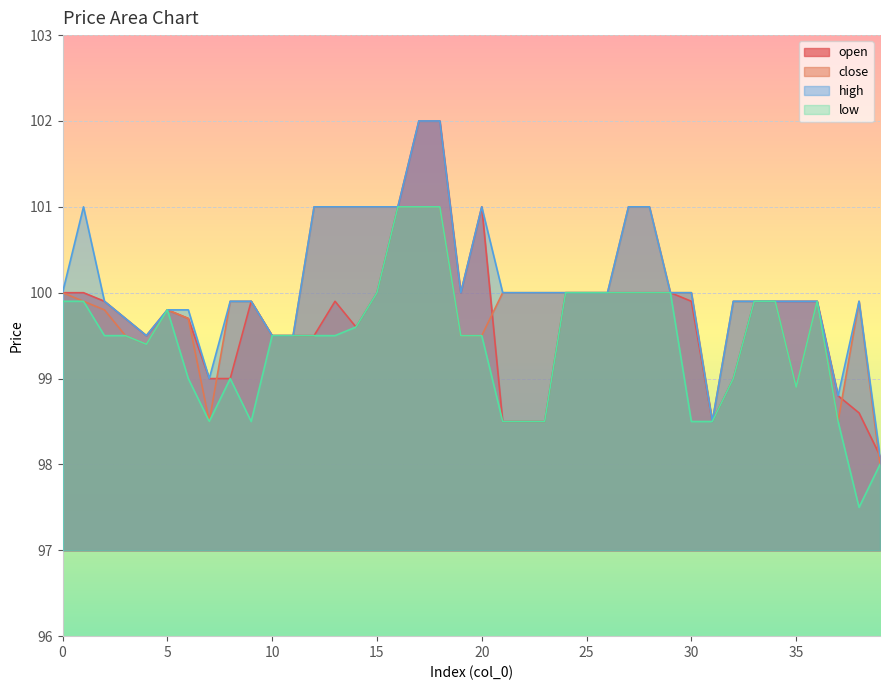

What are all the series names shown in the legend?

open, close, high, low